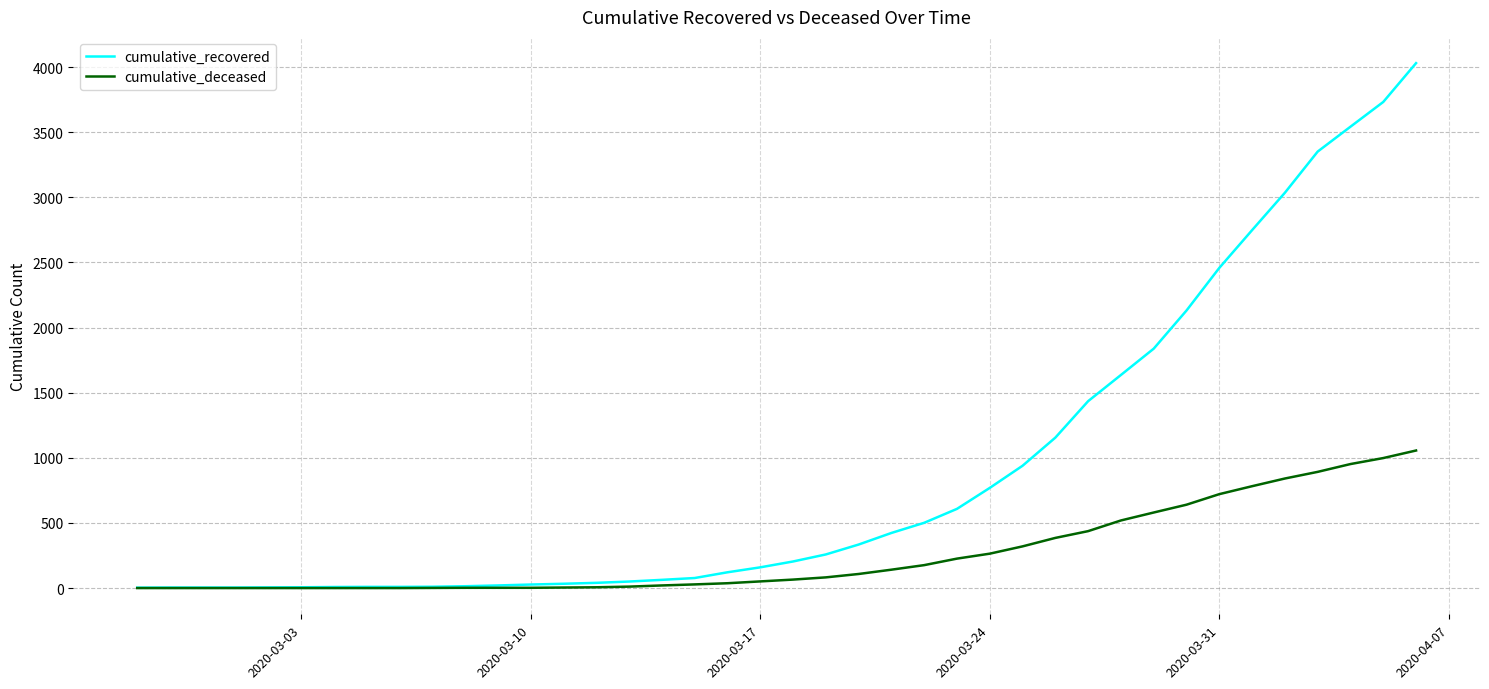

How many lines are shown in the chart?

2